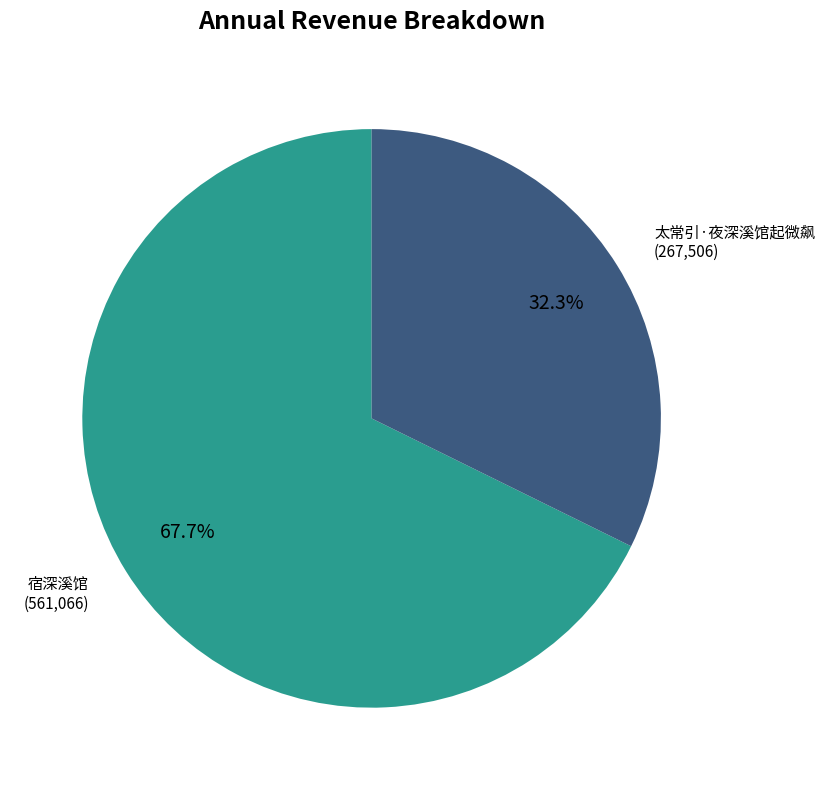

Which category has the smallest portion of the pie?

太常引·夜深溪馆起微飙